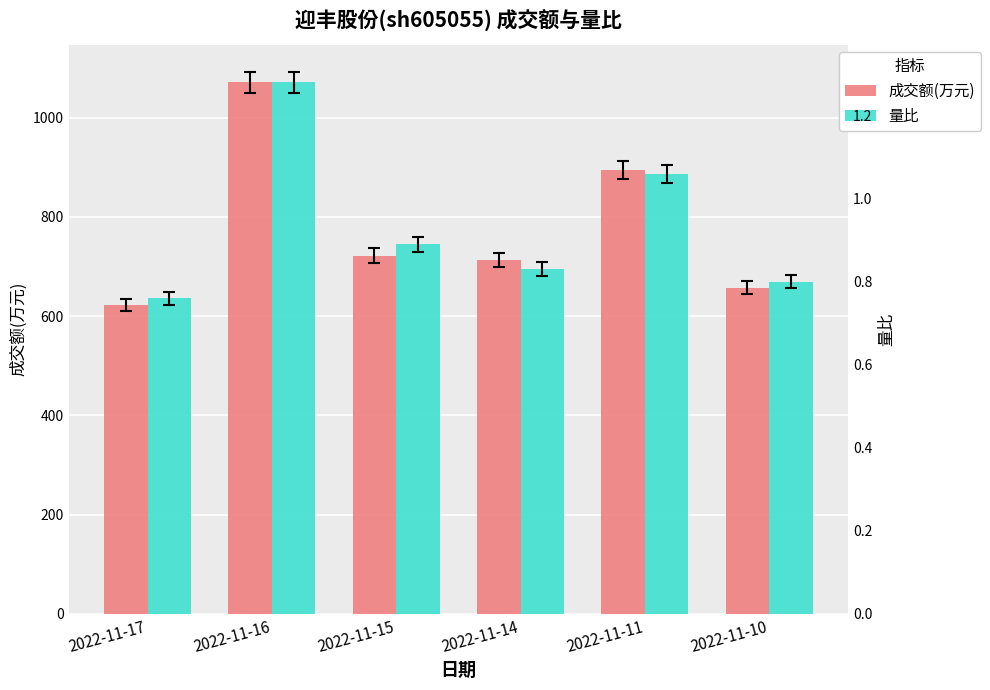

List the series in order of their overall mean, lowest first.

量比, 成交额(万元)